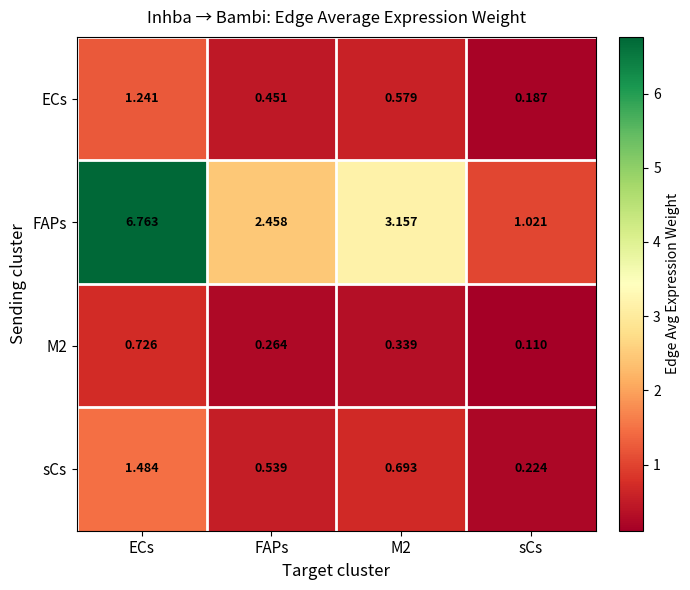

Between FAPs and sCs, which series saw the biggest shift?

FAPs